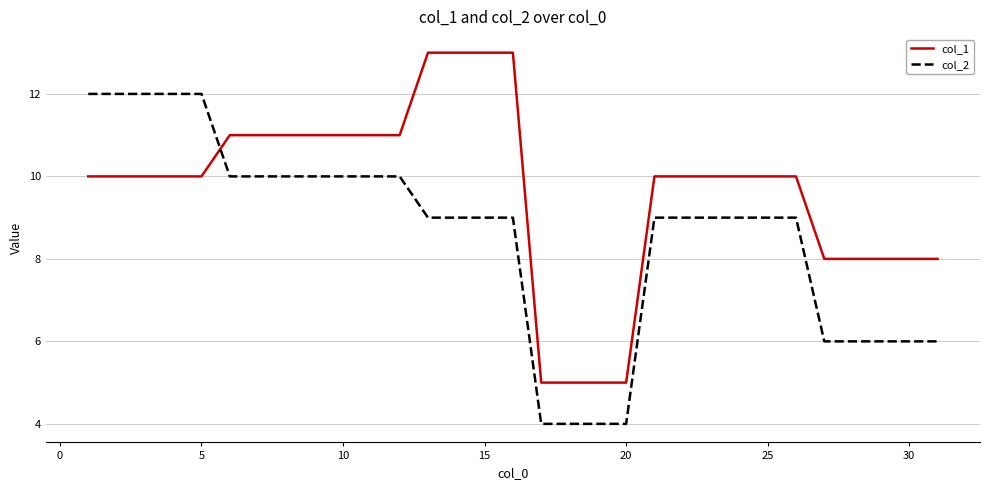

Rank the series by their maximum value, from lowest to highest.

col_2, col_1